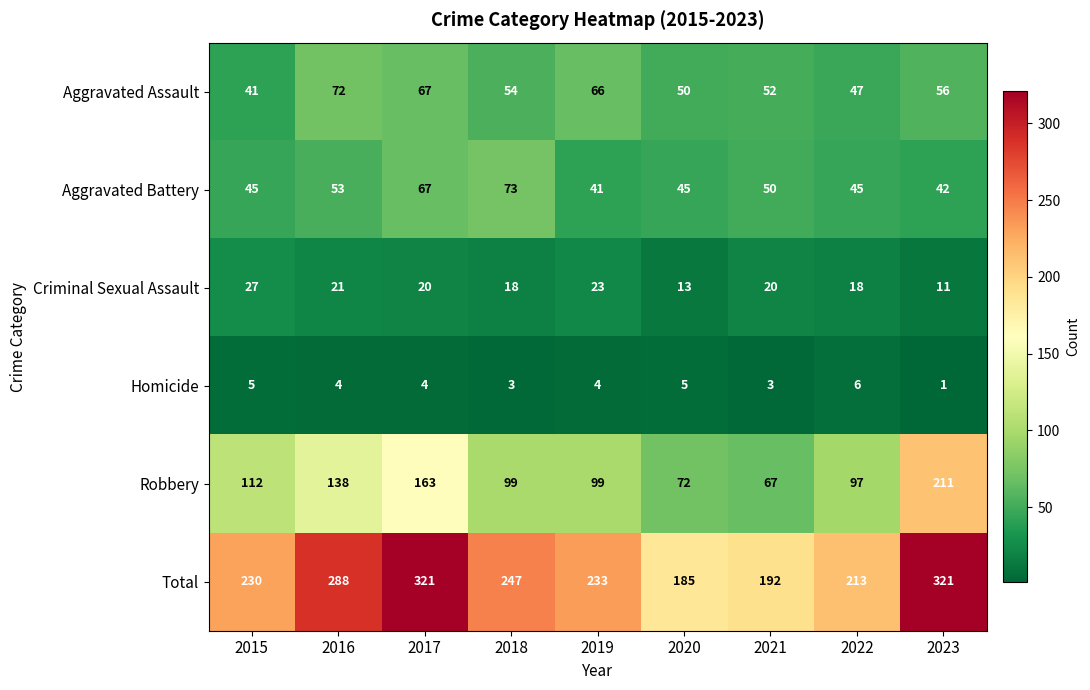

Rank the series by their maximum value, from highest to lowest.

Total, Robbery, Aggravated Battery, Aggravated Assault, Criminal Sexual Assault, Homicide